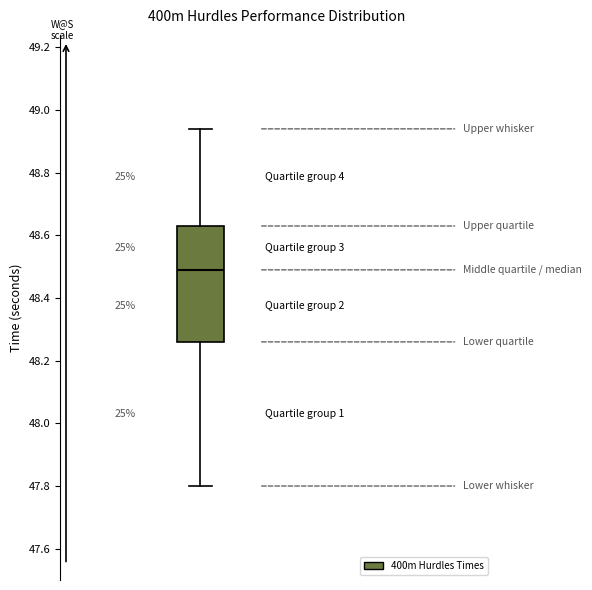

Where does the median line of the box sit on the y-axis? The values are not printed on the chart, so give them approximately, as read against the axis.

48.50